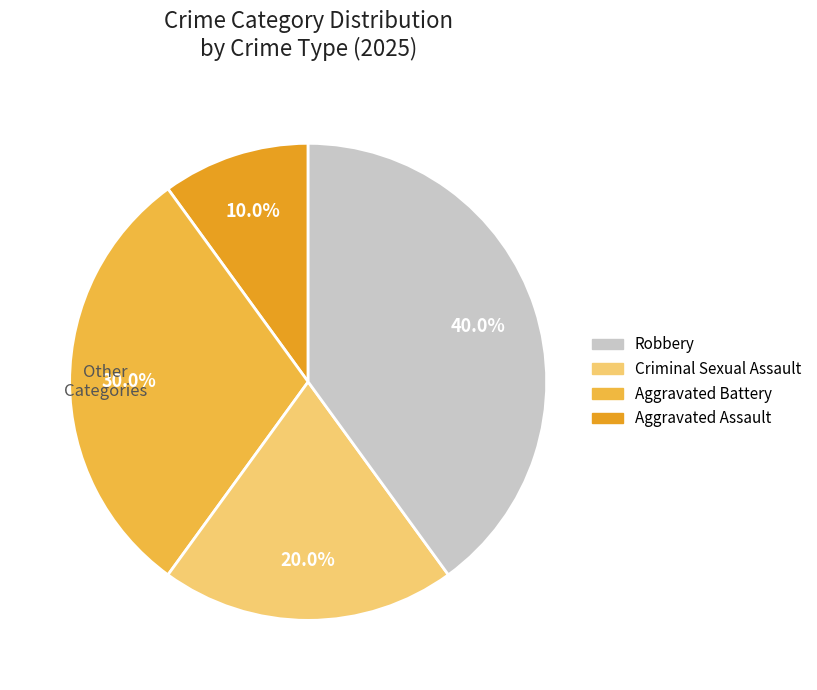

Is there any slice that represents more than half of the pie?

No